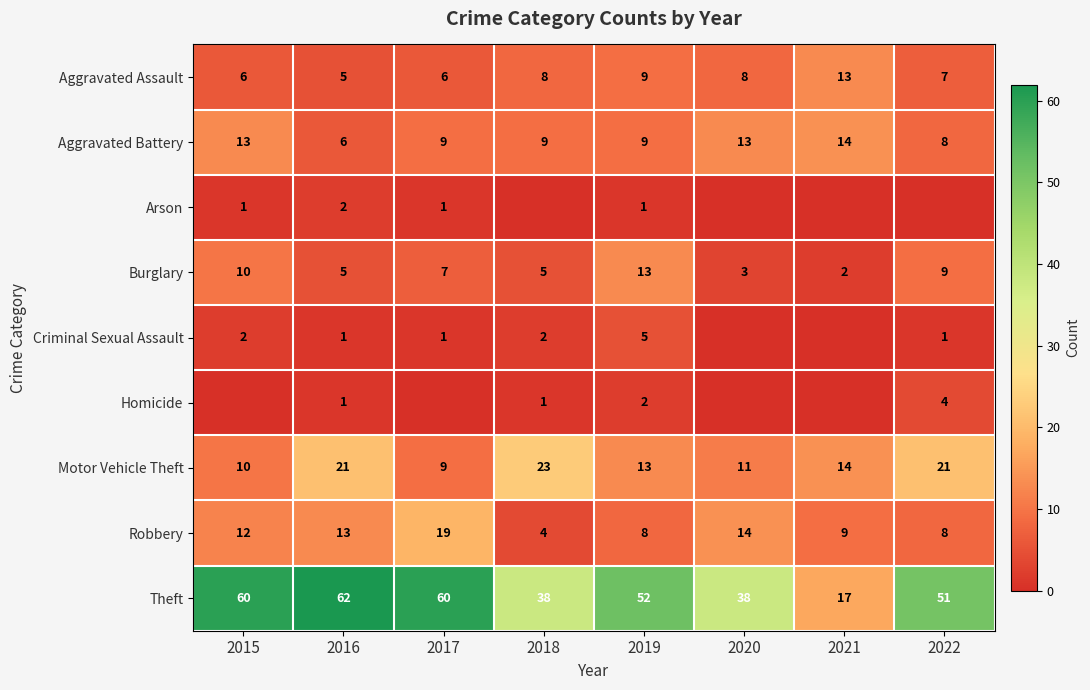

What is the maximum value for Aggravated Battery?

14